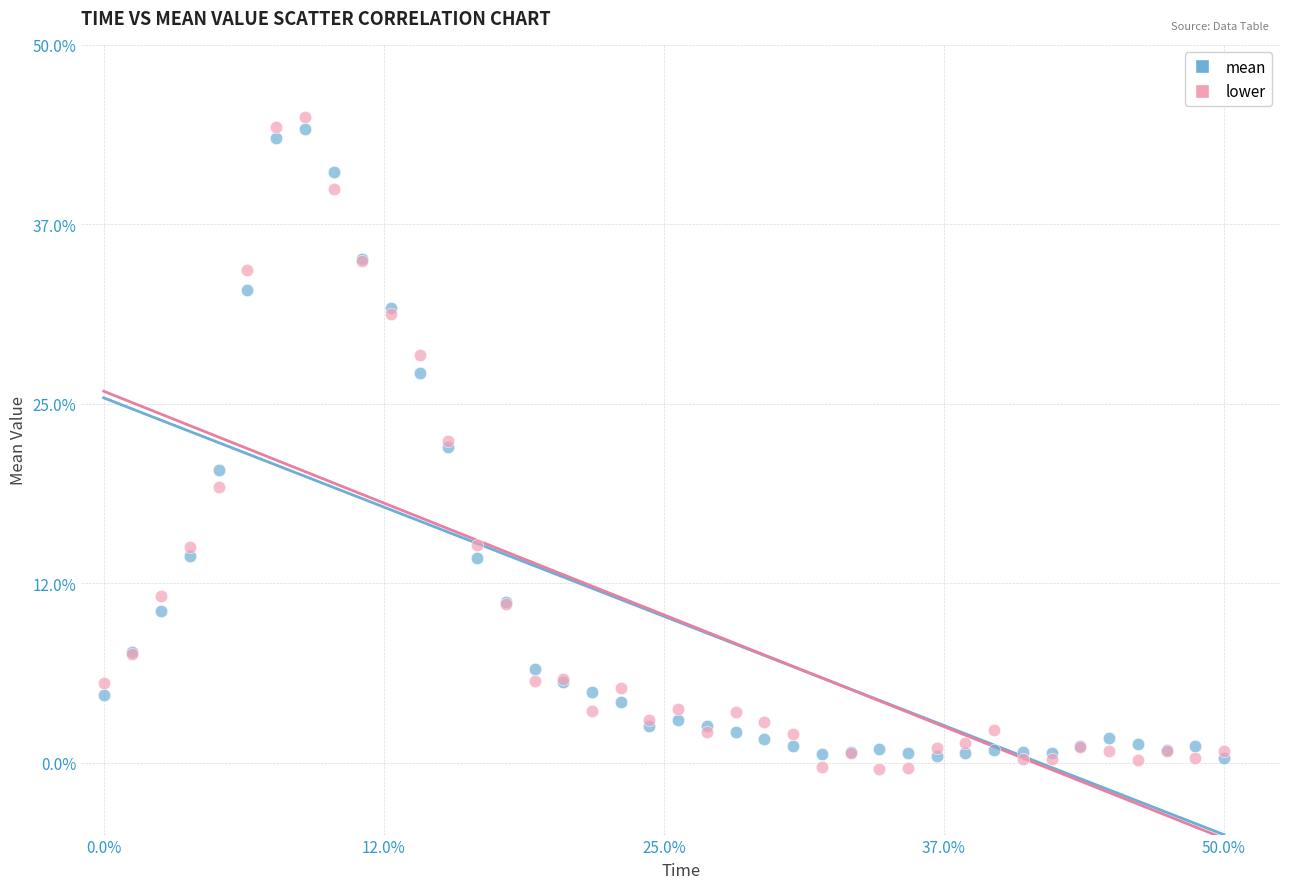

What are all the series names shown in the legend?

mean, lower